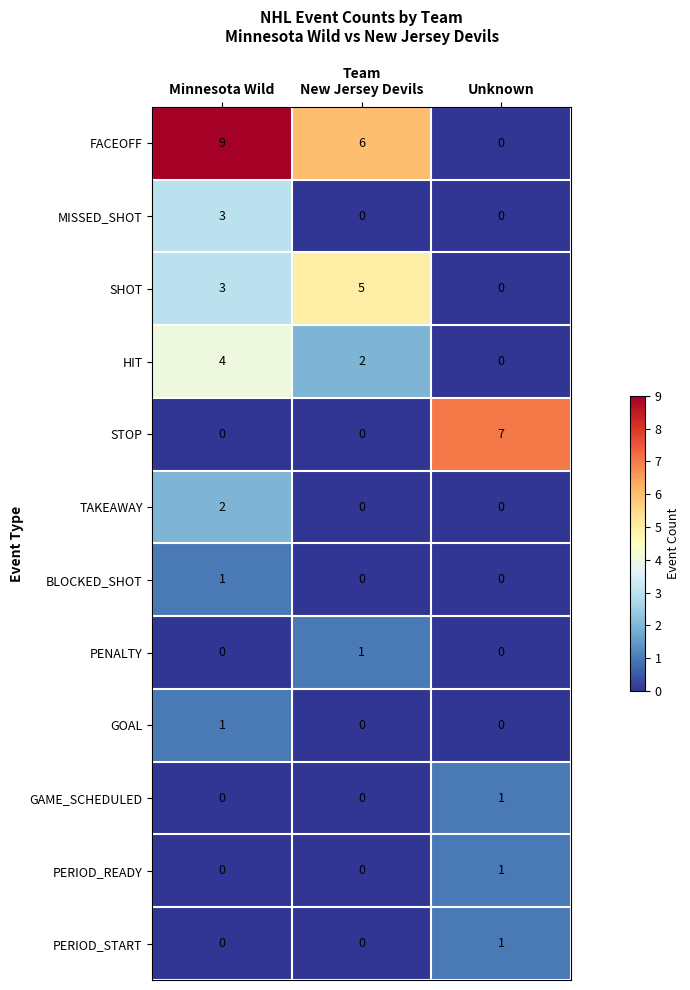

What is the total value across all series at Unknown?

10